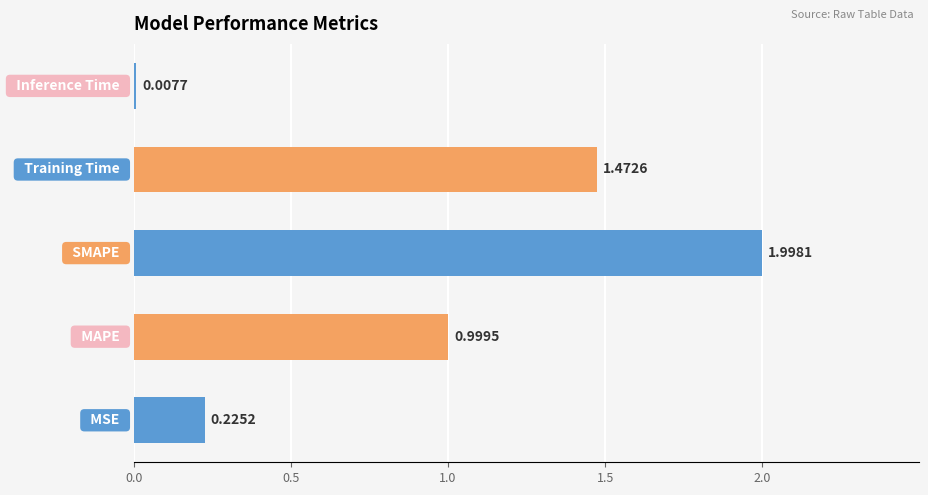

What is the sum of all values?

4.7